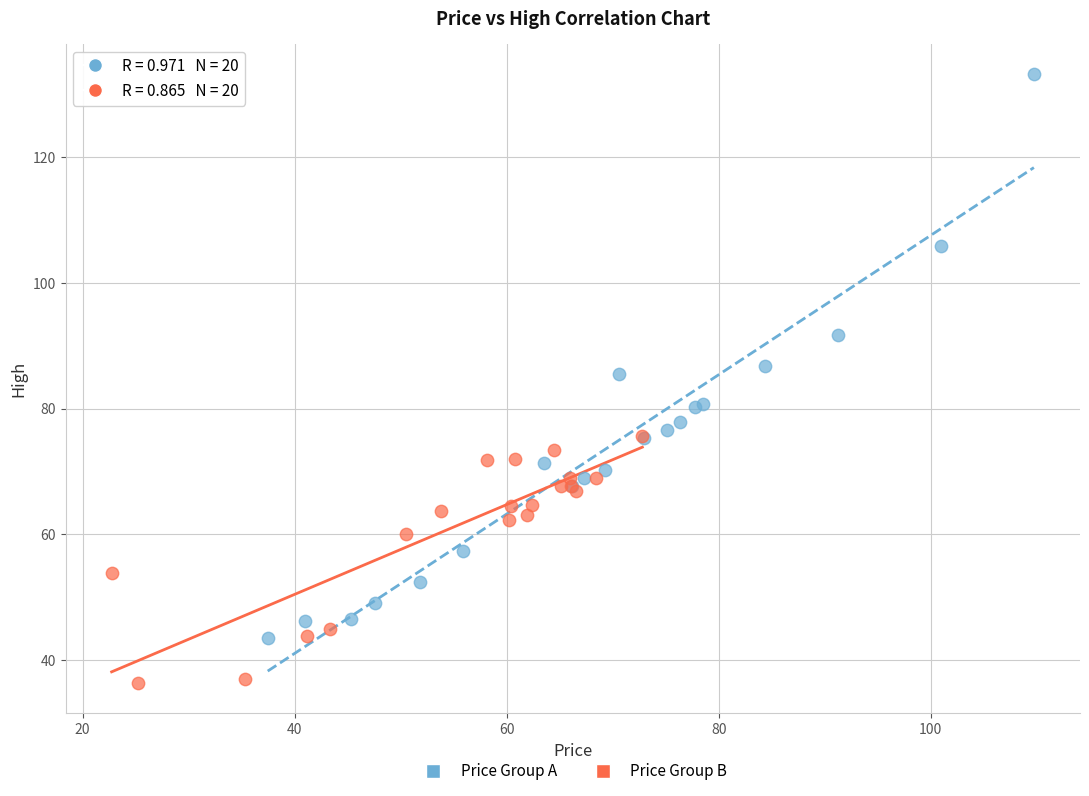

Which series contains the highest Y value?

Price Group A